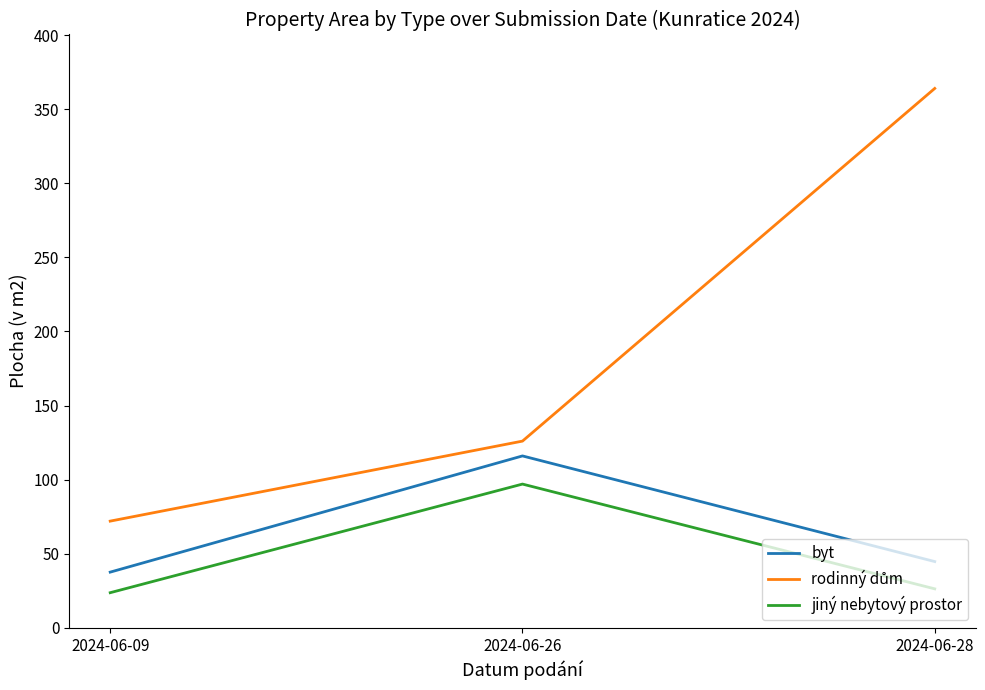

What is the maximum value for byt?

116.0